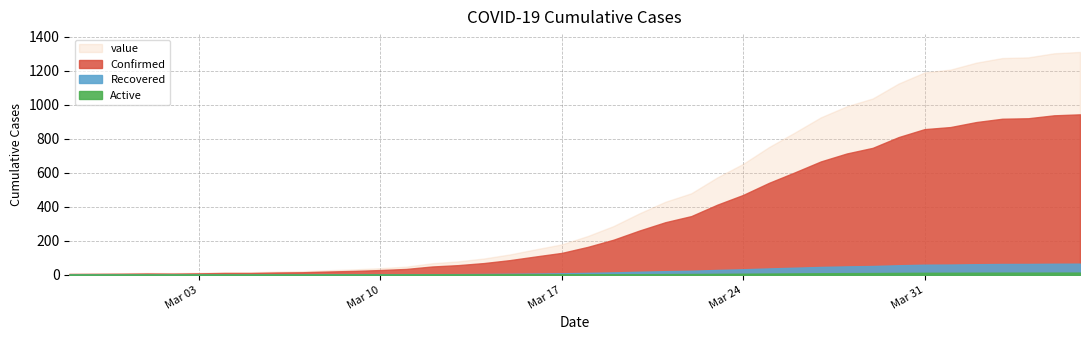

Rank the categories by value from lowest to highest.

2020-02-27, 2020-02-28, 2020-02-29, 2020-03-02, 2020-03-01, 2020-03-03, 2020-03-04, 2020-03-05, 2020-03-06, 2020-03-07, 2020-03-08, 2020-03-09, 2020-03-10, 2020-03-11, 2020-03-12, 2020-03-13, 2020-03-14, 2020-03-15, 2020-03-16, 2020-03-17, 2020-03-18, 2020-03-19, 2020-03-20, 2020-03-21, 2020-03-22, 2020-03-23, 2020-03-24, 2020-03-25, 2020-03-26, 2020-03-27, 2020-03-28, 2020-03-29, 2020-03-30, 2020-03-31, 2020-04-01, 2020-04-02, 2020-04-03, 2020-04-04, 2020-04-05, 2020-04-06